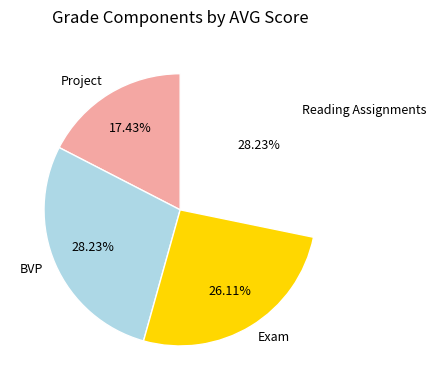

How many slices are in this pie chart?

4